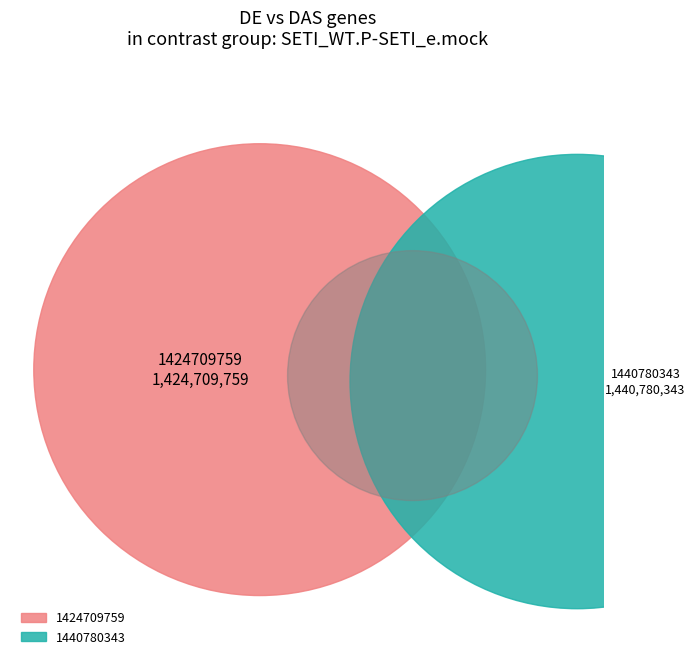

Approximately how many times larger is the value at 1440780343 compared to 1424709759?

1.0